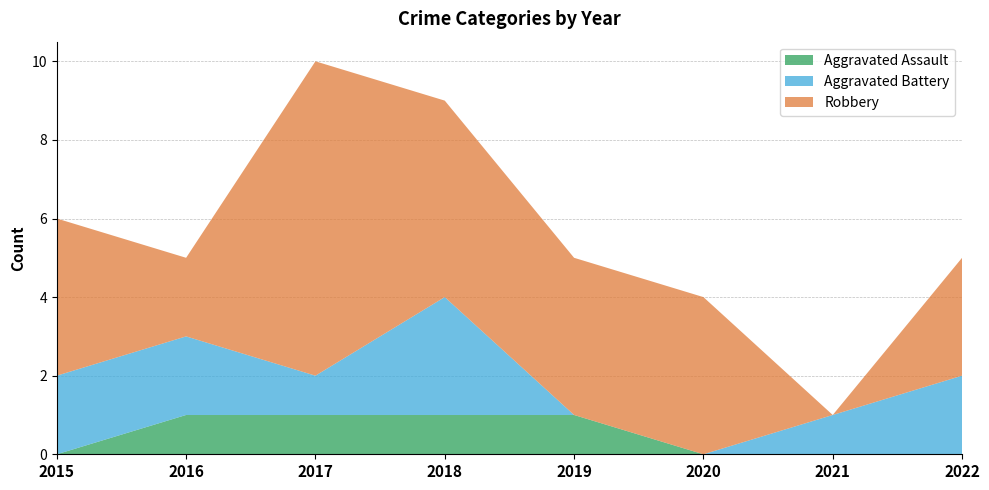

Reading left to right, list all the values displayed in this chart.

Aggravated Assault: 0	1	1	1	1	0	0	0
Aggravated Battery: 2	2	1	3	0	0	1	2
Robbery: 4	2	8	5	4	4	0	3